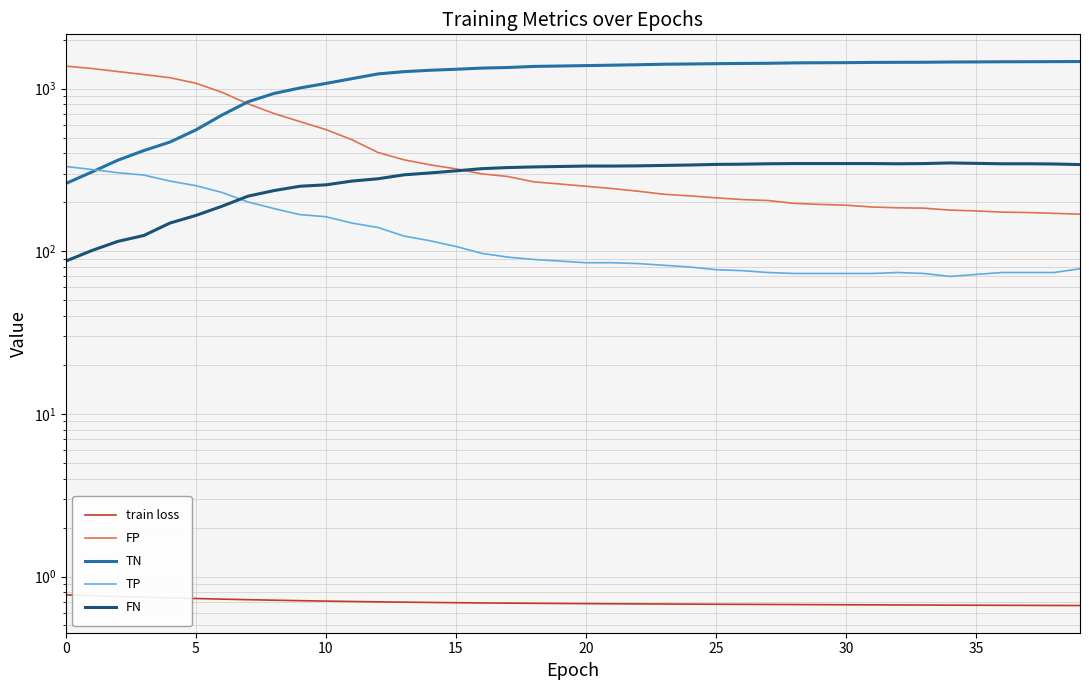

Is it true that FP equals 63.2 at 39?

False